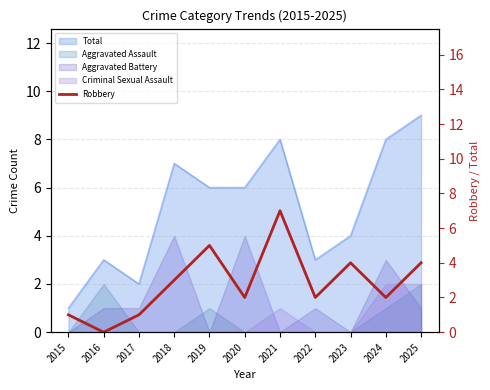

How many interior local valleys (lower than both neighbors) does the data have?

4